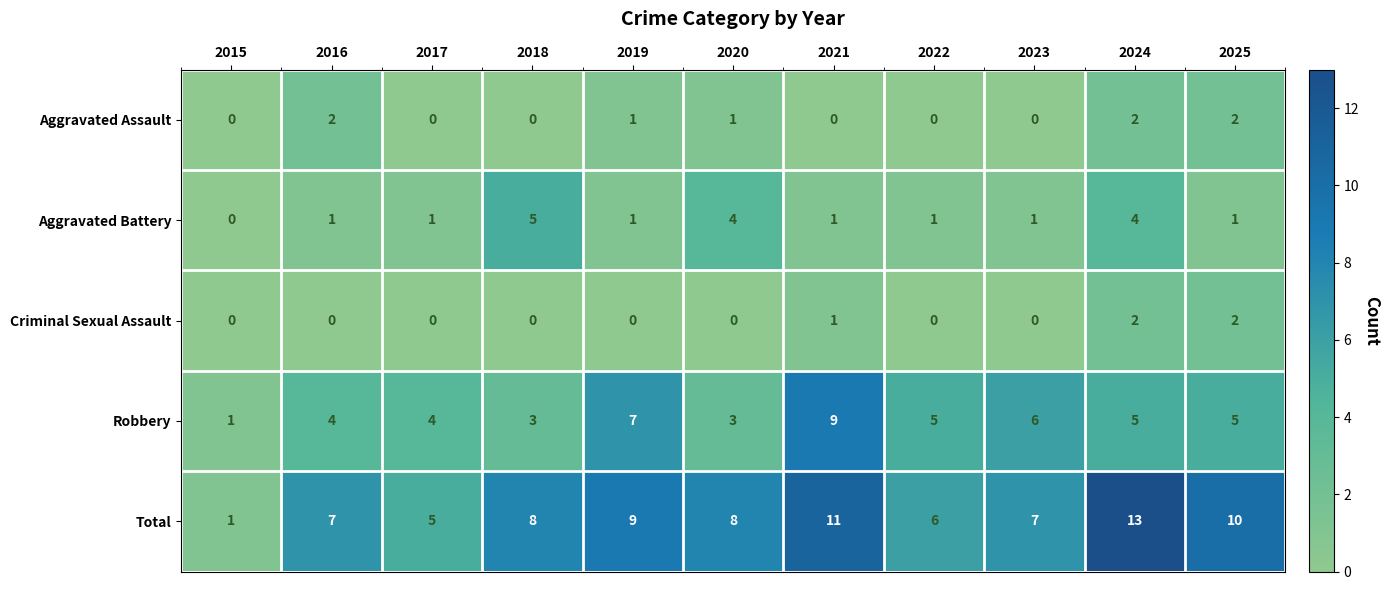

At which category is the sum across all series the highest?

2024